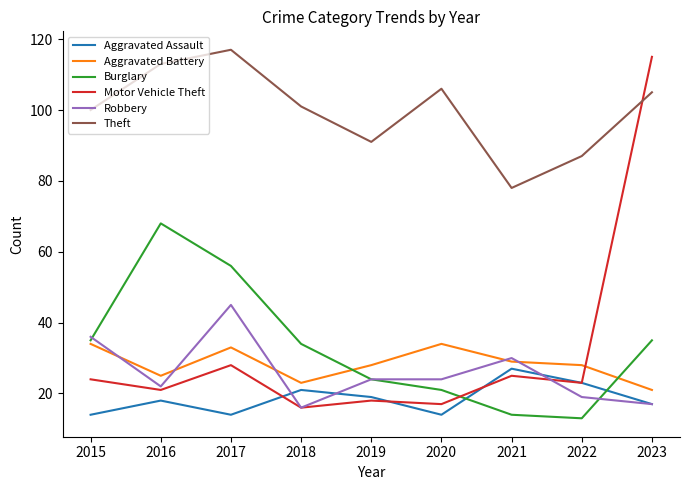

At which label does Motor Vehicle Theft reach its minimum?

2018